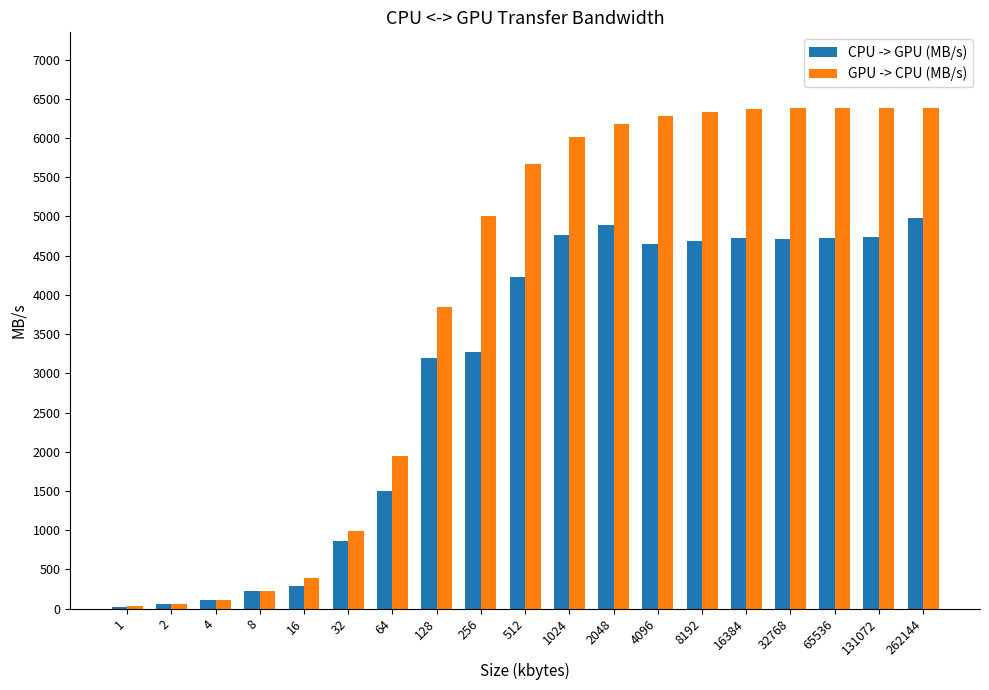

At which label does GPU -> CPU (MB/s) first exceed 5674?

512